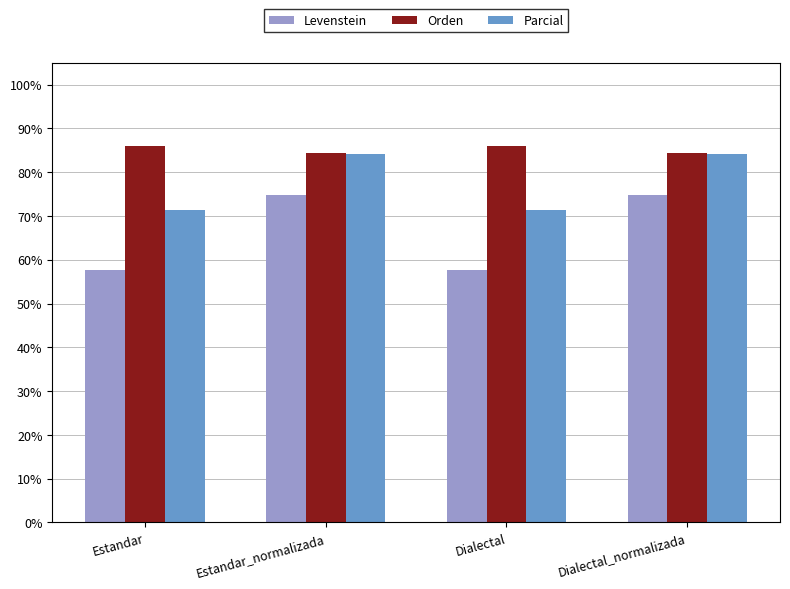

What is the minimum value for Parcial?

71.4